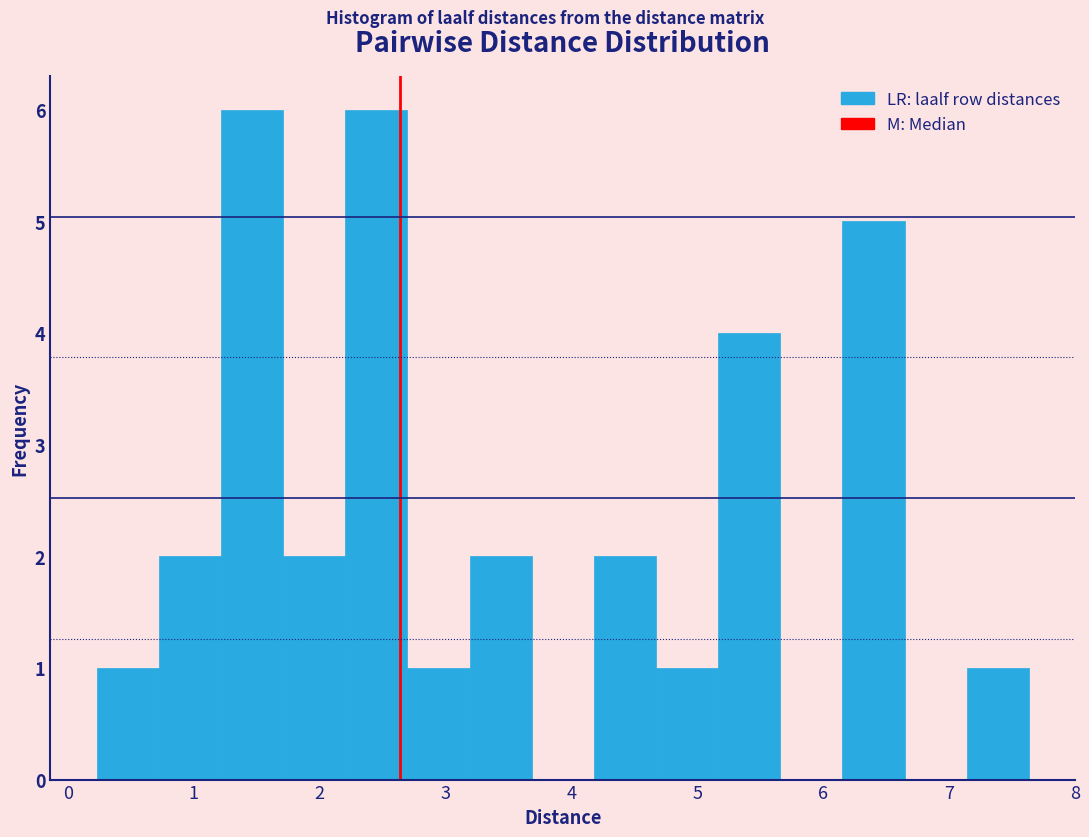

Reading left to right, transcribe this chart: for each bar, give the range it covers on the x-axis and its height. Neither the bar edges nor the heights are printed on the chart, so give them approximately, as read against the axes.

0.2 to 0.7: 1
0.7 to 1.2: 2
1.2 to 1.7: 6
1.7 to 2.2: 2
2.2 to 2.7: 6
2.7 to 3.2: 1
3.2 to 3.7: 2
3.7 to 4.2: 0
4.2 to 4.7: 2
4.7 to 5.2: 1
5.2 to 5.7: 4
5.7 to 6.2: 0
6.2 to 6.6: 5
6.6 to 7.1: 0
7.1 to 7.6: 1